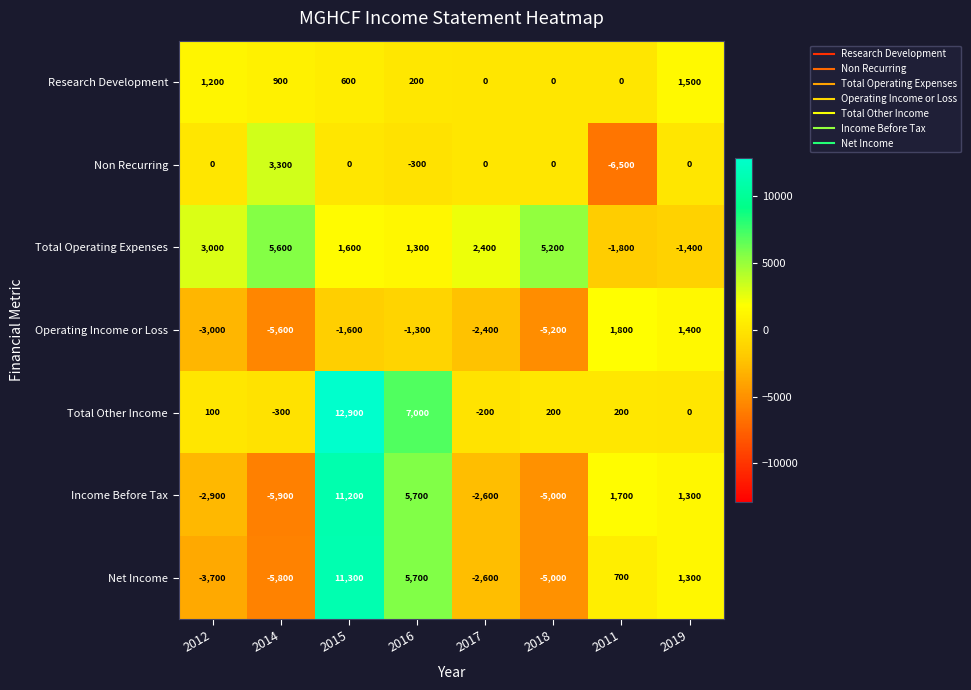

The Income Before Tax series shows 5700 at 2016. True or false?

True